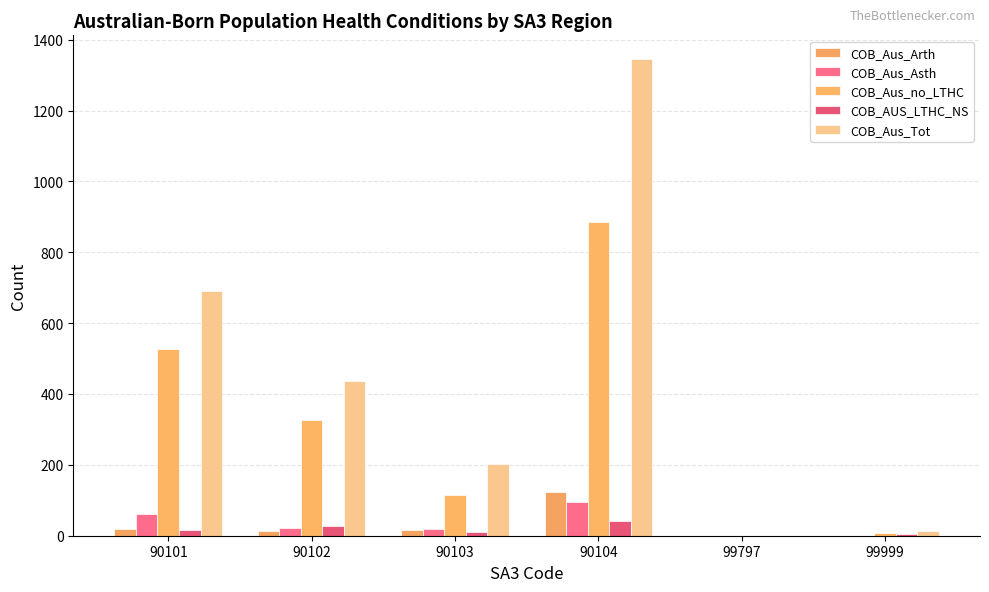

Which series has the largest total across all categories?

COB_Aus_Tot